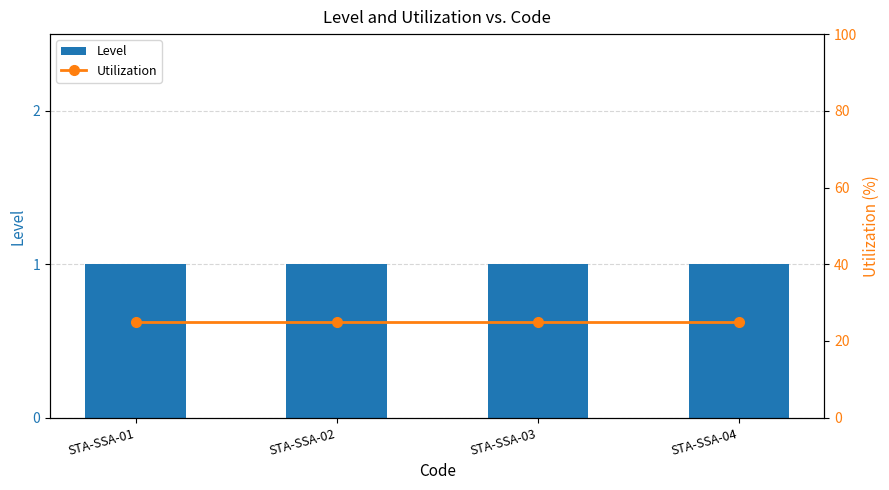

The value of Utilization at STA-SSA-02 is 42. True or false?

False